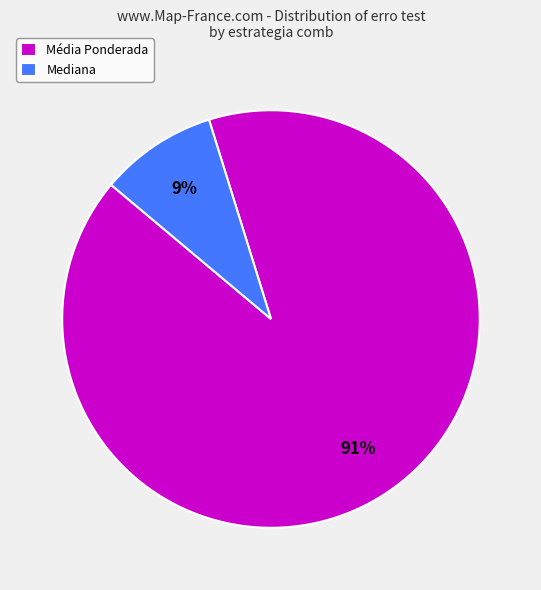

Rank the categories by value from lowest to highest.

Mediana, Média Ponderada